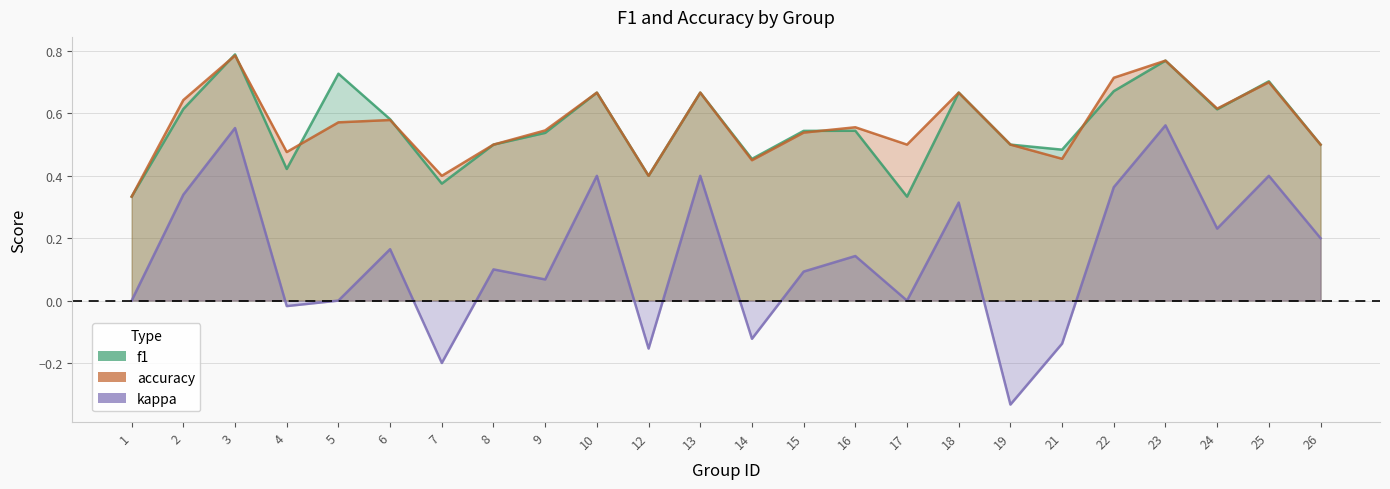

Which has a higher value, 13 or 5?

5